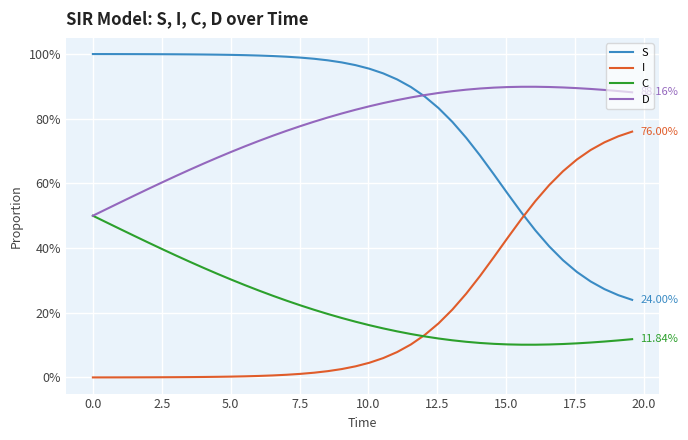

What are all the series names shown in the legend?

S, I, C, D